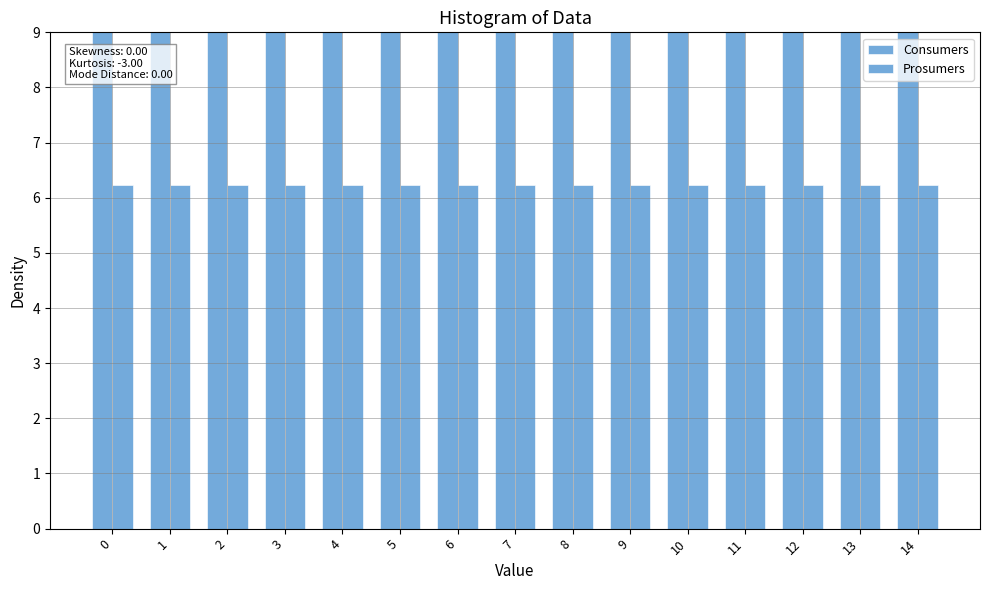

Is it true that Consumers equals 9.0 at 9?

True